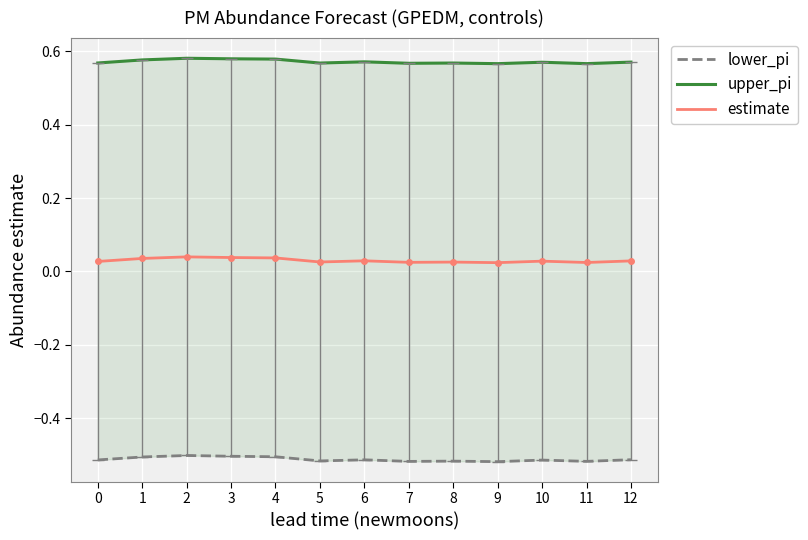

Reading right to left, what are all the values shown in this chart?

lower_pi: -0.5	-0.5	-0.5	-0.5	-0.5	-0.5	-0.5	-0.5	-0.5	-0.5	-0.5	-0.5	-0.5
upper_pi: 0.6	0.6	0.6	0.6	0.6	0.6	0.6	0.6	0.6	0.6	0.6	0.6	0.6
estimate: 0.0	0.0	0.0	0.0	0.0	0.0	0.0	0.0	0.0	0.0	0.0	0.0	0.0